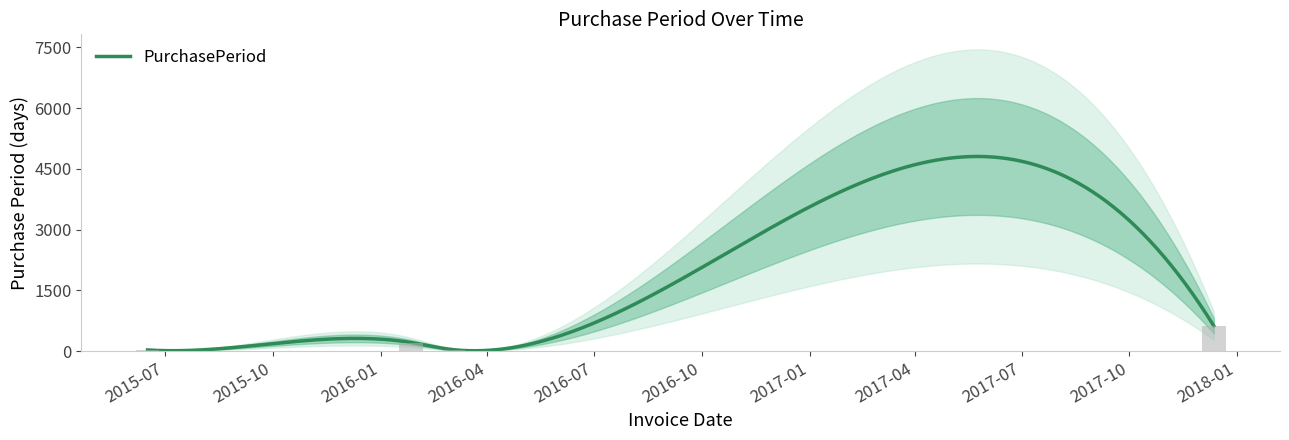

Rank the categories by value from lowest to highest.

2016-03-15, 2015-06-29, 2016-03-28, 2015-06-16, 2016-03-03, 2016-01-27, 2017-12-12